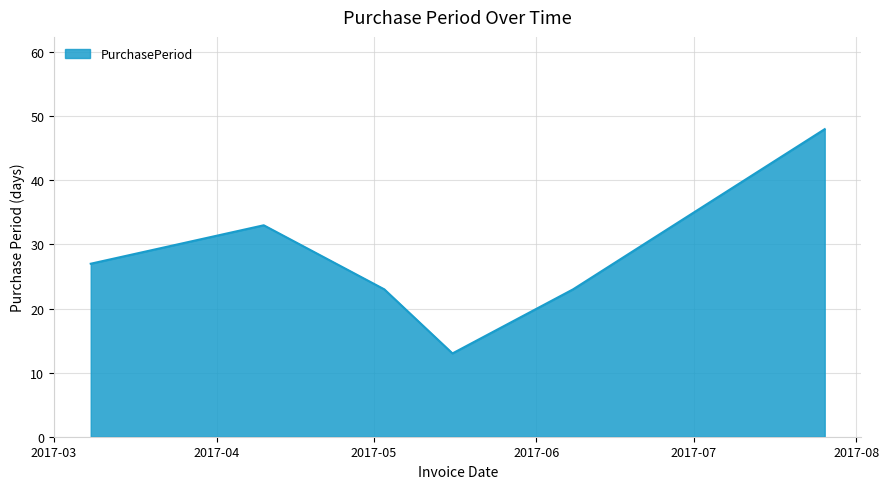

What is the minimum value shown in the chart?

13